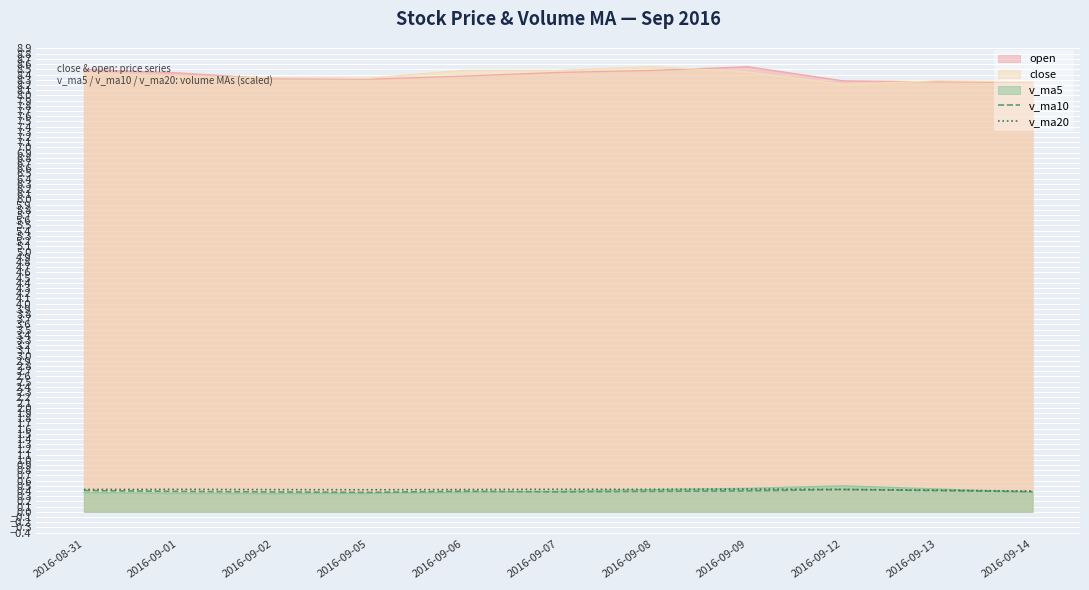

Between 2016-09-06 and 2016-08-31, which is larger?

2016-08-31